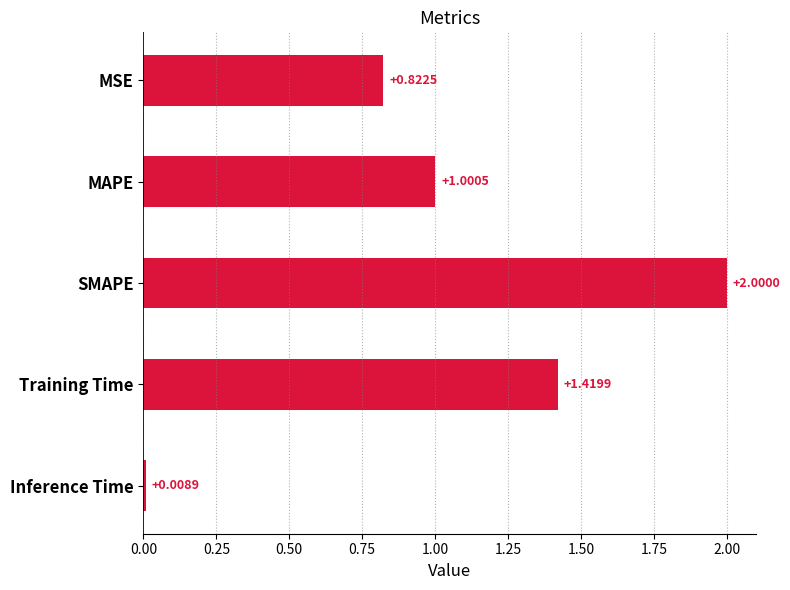

What is the label of the 3rd bar from the top?

SMAPE